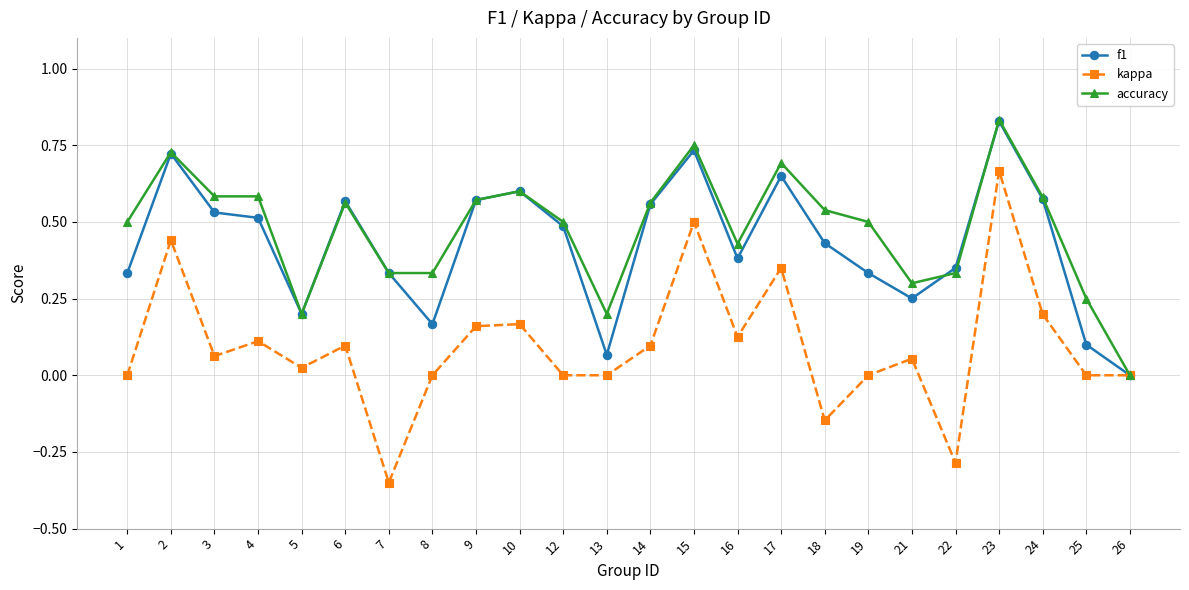

At which category is the sum across all series the highest?

23